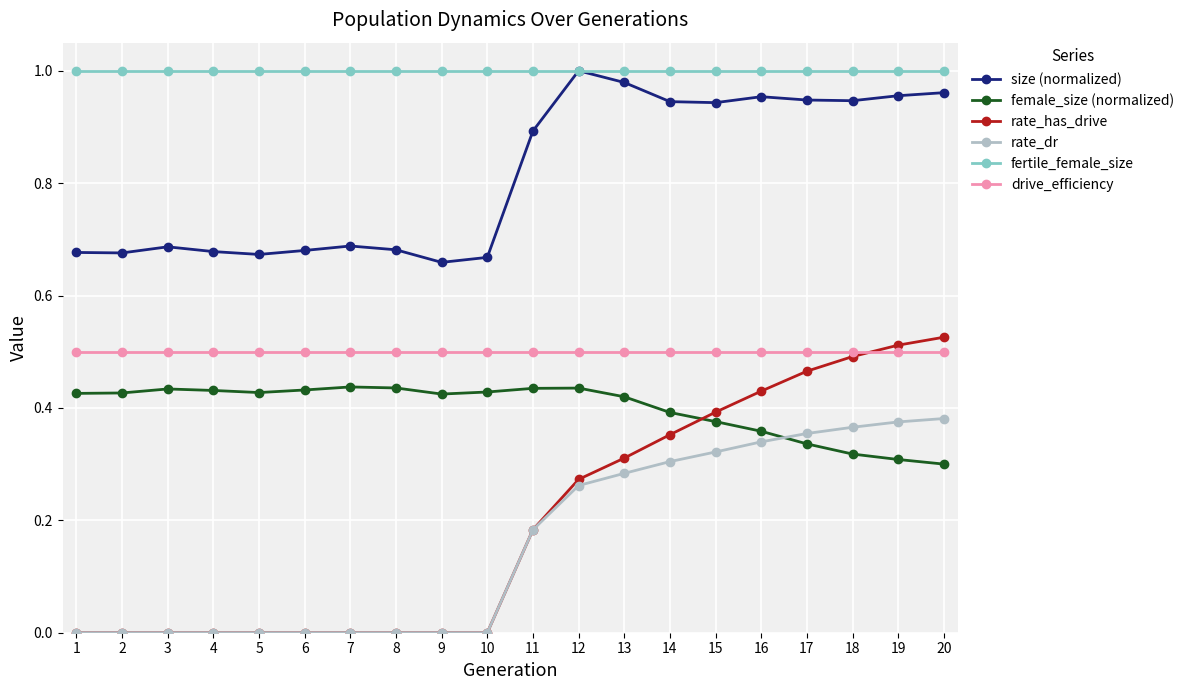

Which series has the widest spread of values?

rate_has_drive